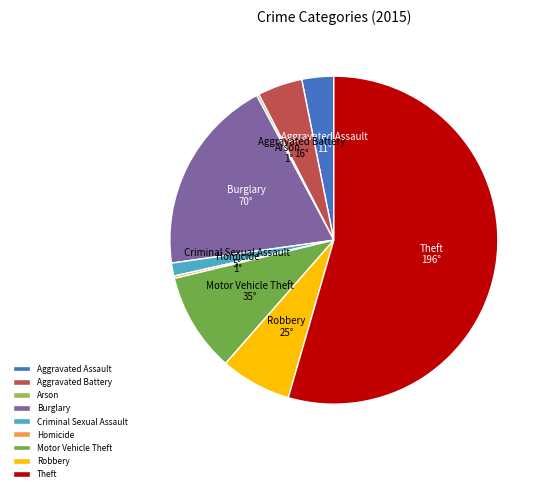

The Robbery slice represents 7% of the pie. True or false?

True